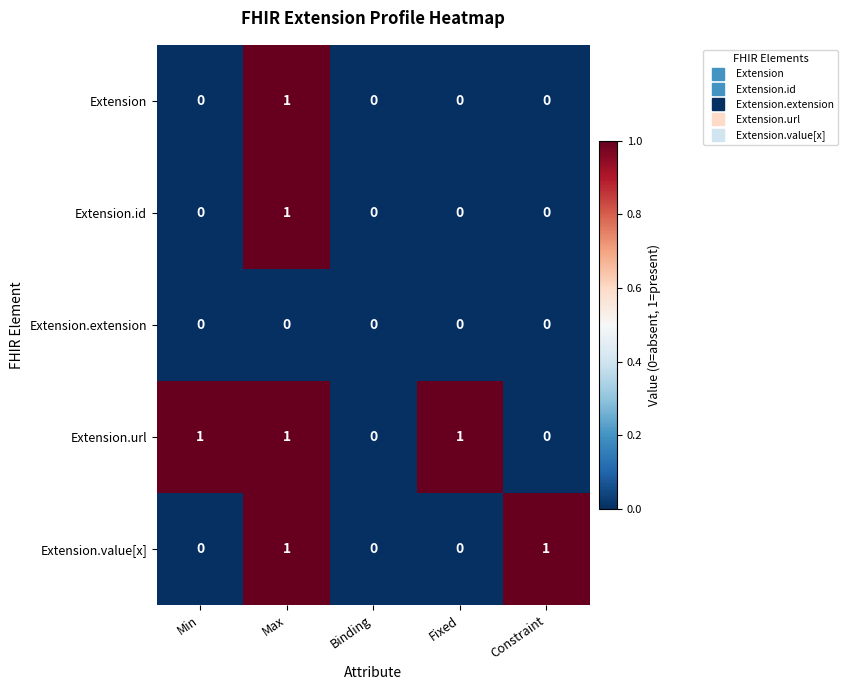

At which category is the sum across all series the highest?

Max